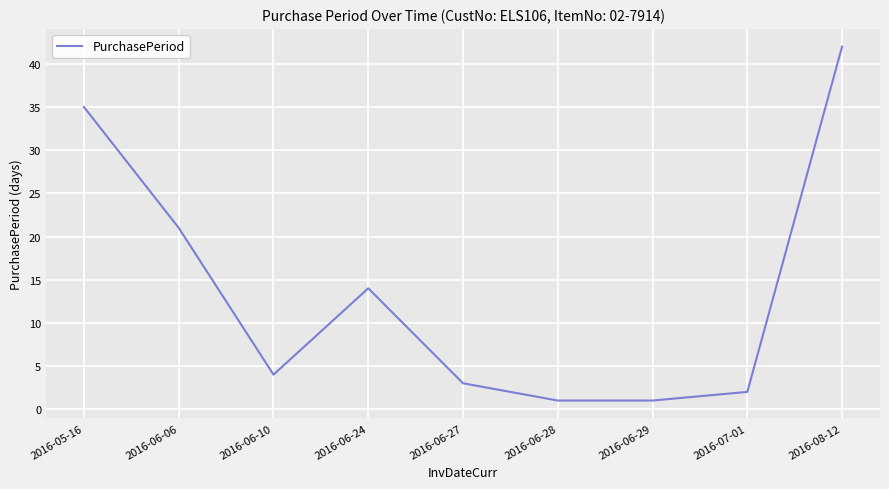

What position from the left is 2016-05-16?

1